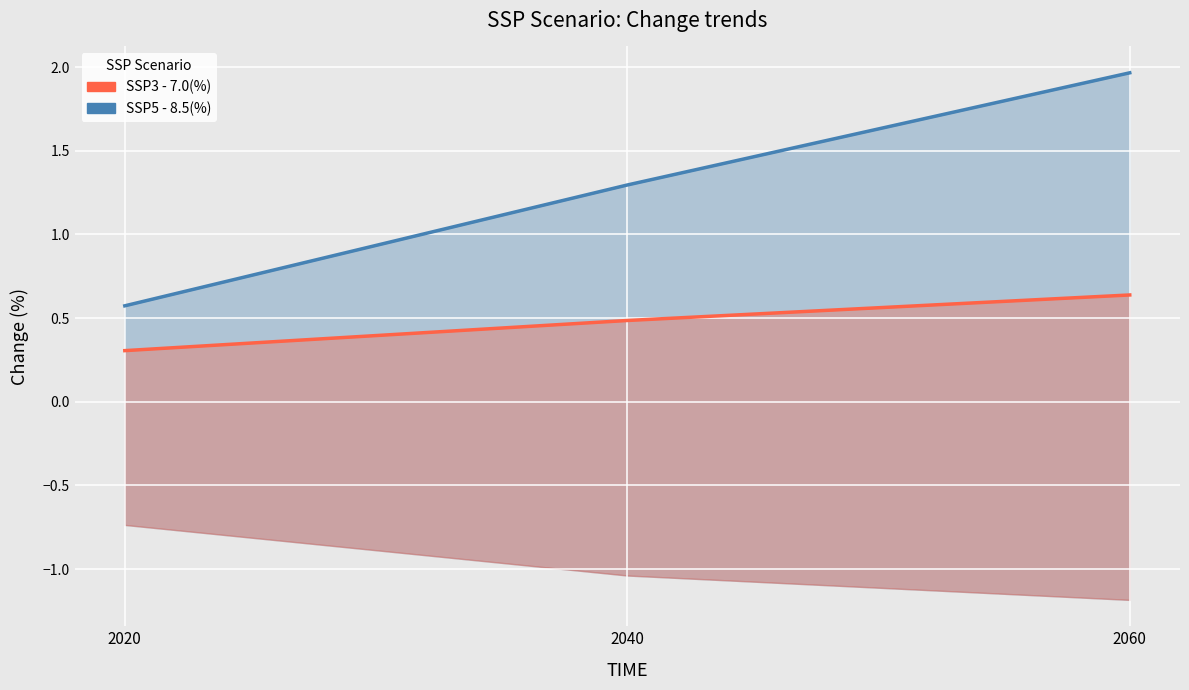

What is the difference between the maximum and minimum values in the SSP5 - 8.5(%) line series?

1.4